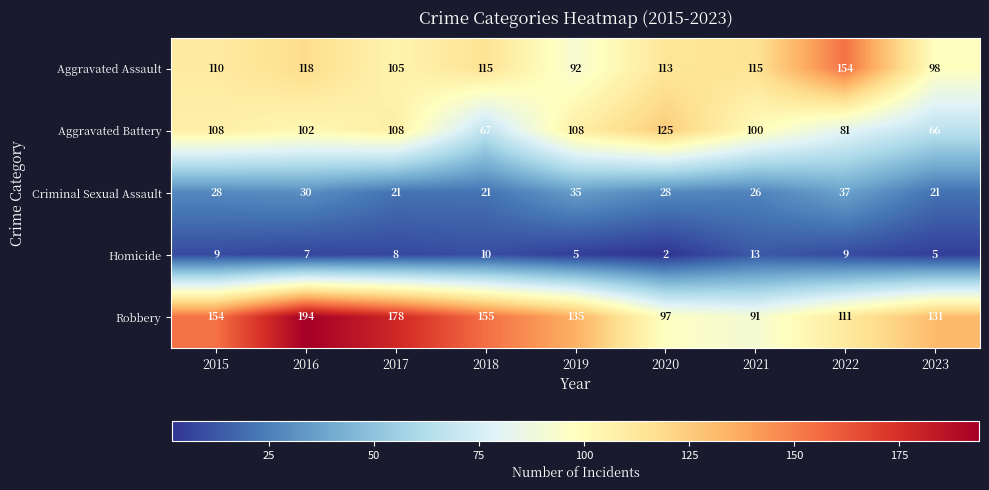

Which label corresponds to the smallest value in the chart?

2020